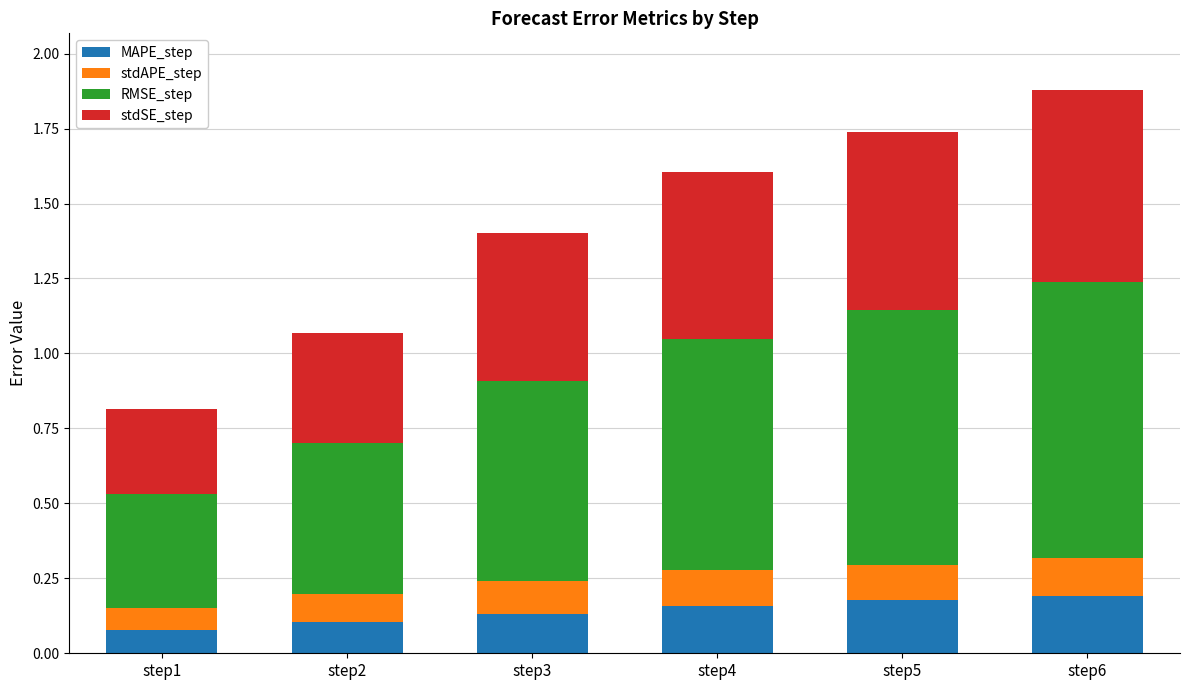

What is the total value across all series at step3?

1.4